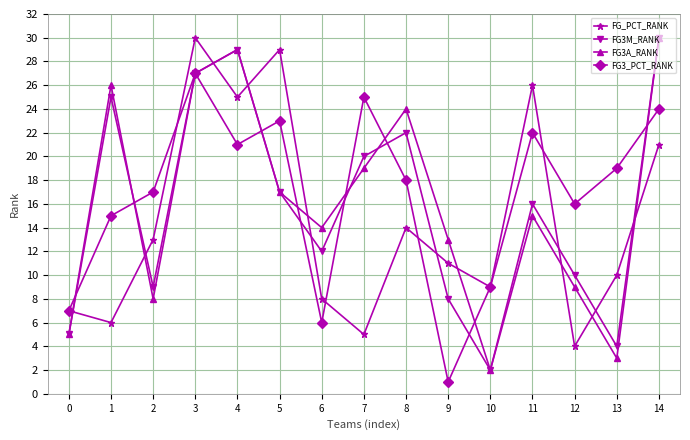

Reading left to right, list all the values displayed in this chart.

FG_PCT_RANK: 7	6	13	30	25	29	8	5	14	11	9	26	4	10	21
FG3M_RANK: 5	25	9	27	29	17	12	20	22	8	2	16	10	4	30
FG3A_RANK: 5	26	8	27	29	17	14	19	24	13	2	15	9	3	30
FG3_PCT_RANK: 7	15	17	27	21	23	6	25	18	1	9	22	16	19	24